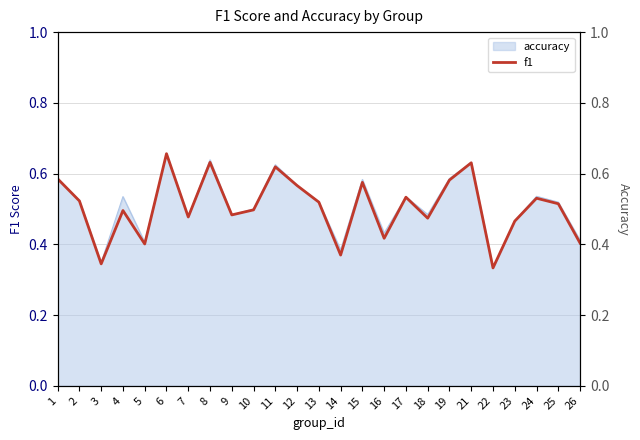

Reading right to left, what are all the values shown in this chart?

26=0.4	25=0.5	24=0.5	23=0.5	22=0.3	21=0.6	19=0.6	18=0.5	17=0.5	16=0.4	15=0.6	14=0.4	13=0.5	12=0.6	11=0.6	10=0.5	9=0.5	8=0.6	7=0.5	6=0.7	5=0.4	4=0.5	3=0.3	2=0.5	1=0.6